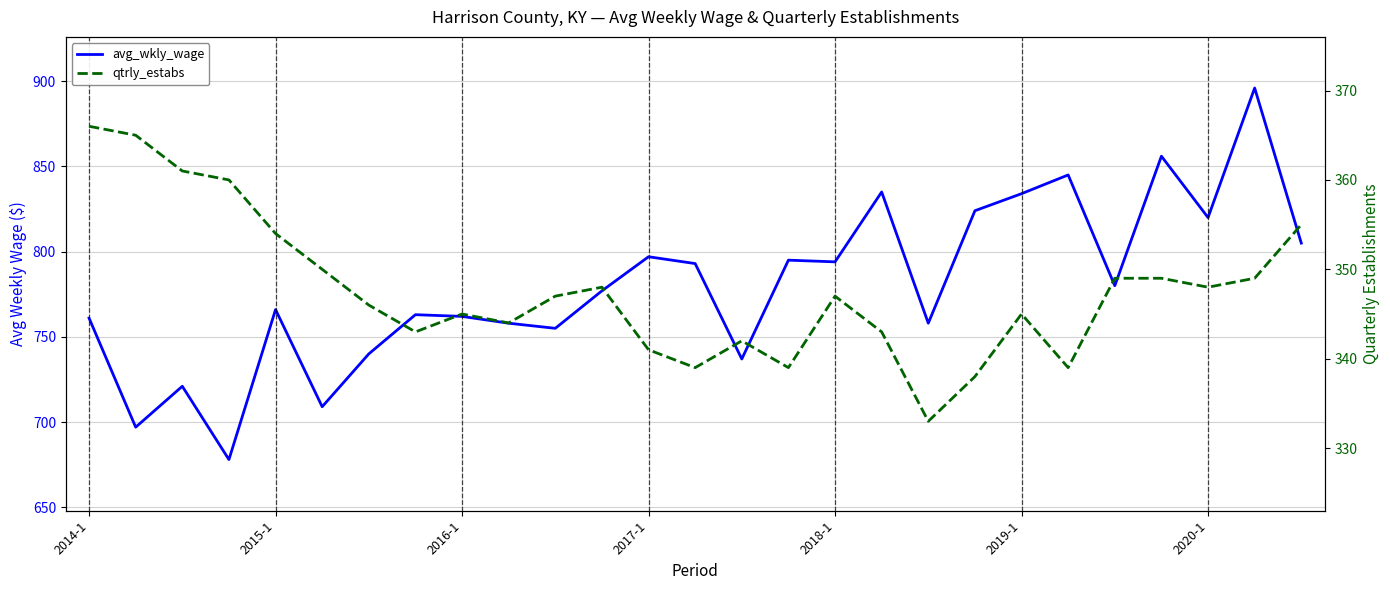

True or false: avg_wkly_wage has more than 2 points higher than both neighbors.

True